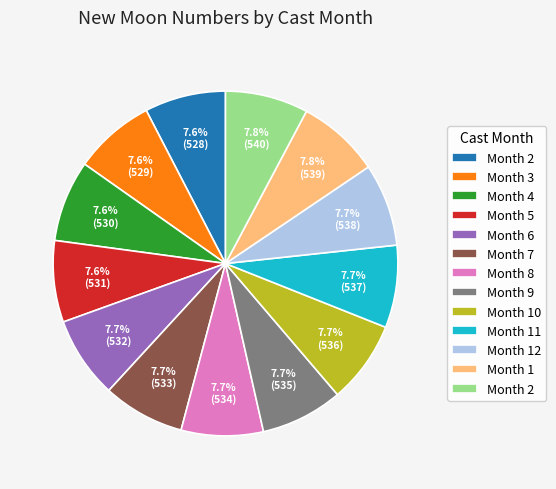

Is there any slice that represents more than half of the pie?

No